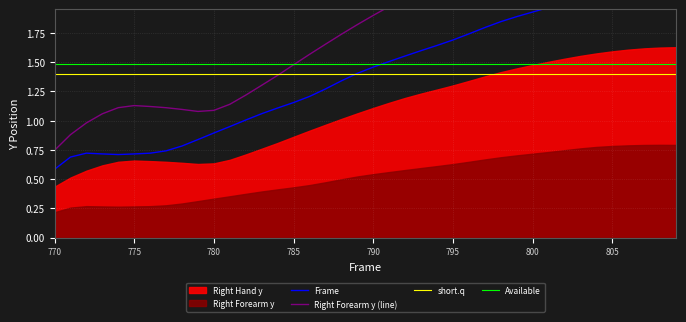

How many data points in Frame are above 1?

28